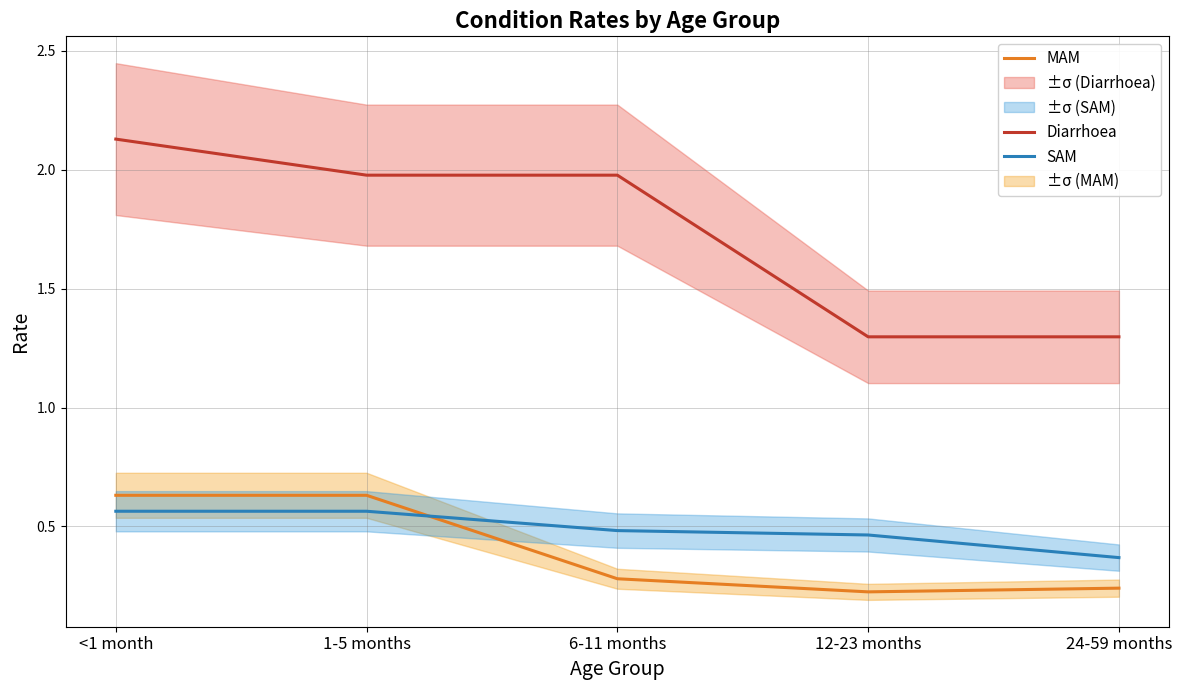

Reading left to right, list all the values displayed in this chart.

Diarrhoea: 2.1	2.0	2.0	1.3	1.3
MAM: 0.6	0.6	0.3	0.2	0.2
SAM: 0.6	0.6	0.5	0.5	0.4